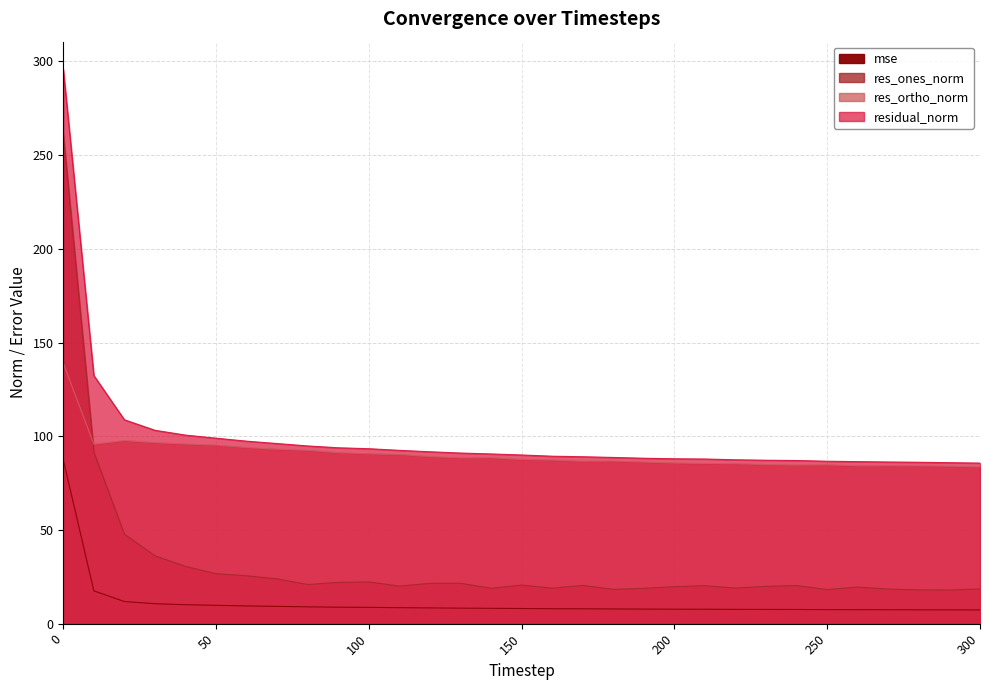

What is the minimum value for res_ortho_norm?

83.6